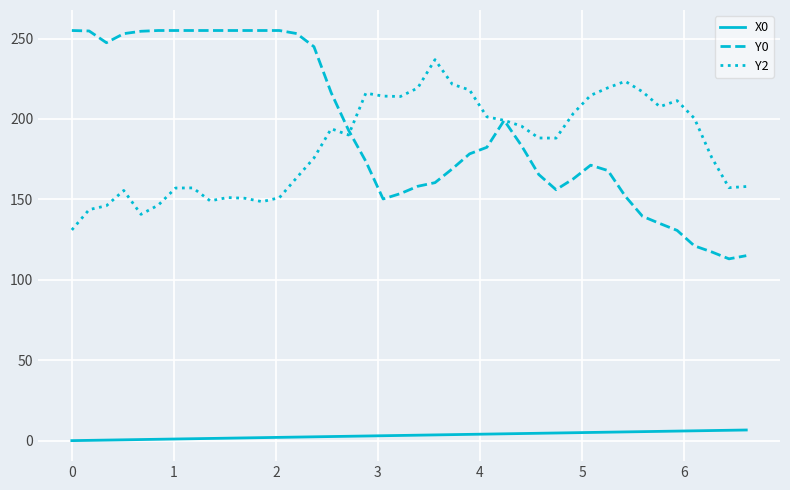

List the series in order of their peak value, highest first.

Y0, Y2, X0